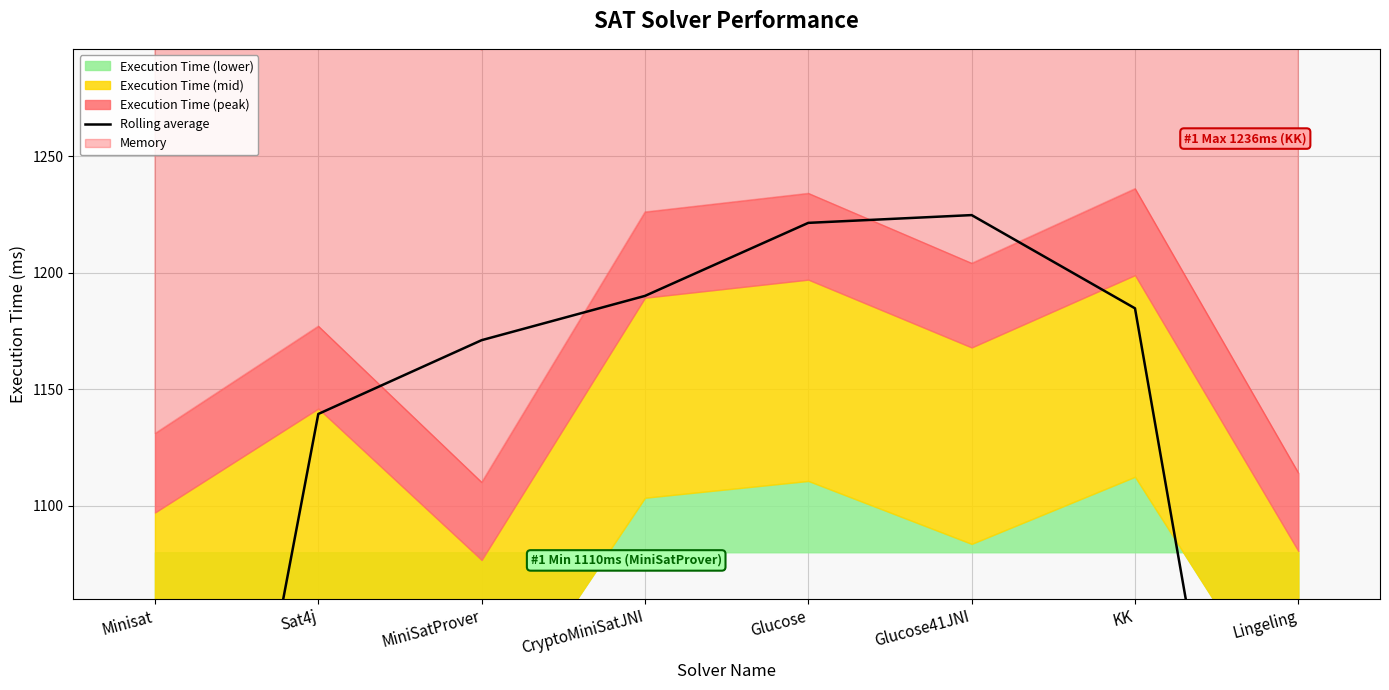

Which has a higher value, MiniSatProver or Glucose41JNI?

Glucose41JNI